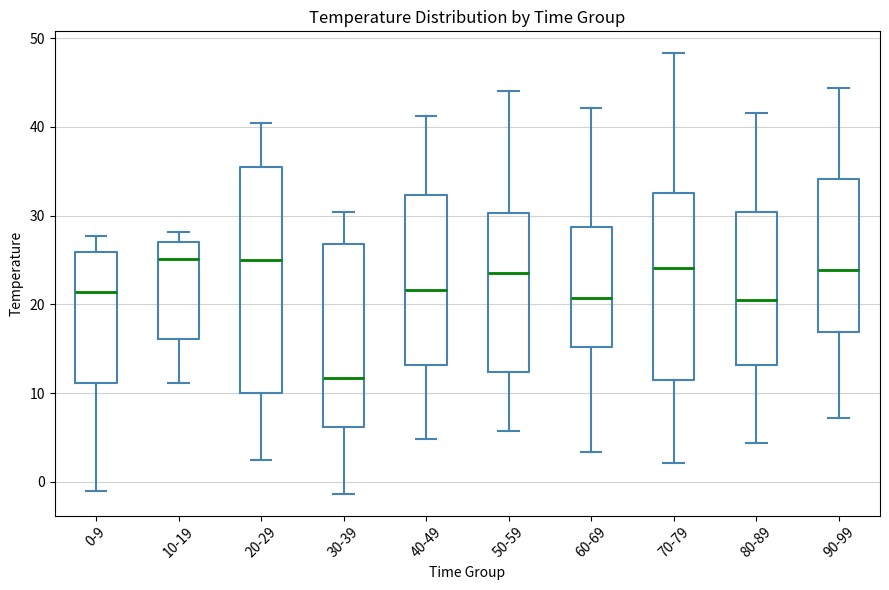

Reading left to right, read every box against the y-axis: the position of its median line, the range the box covers, and the ends of its whiskers. The values are not printed on the chart, so give them approximately, as read against the axis.

0-9: median 21, box 11 to 26, whiskers -1 to 28
10-19: median 25, box 16 to 27, whiskers 11 to 28
20-29: median 25, box 10 to 36, whiskers 2 to 40
30-39: median 12, box 6 to 27, whiskers -1 to 30
40-49: median 22, box 13 to 32, whiskers 5 to 41
50-59: median 24, box 12 to 30, whiskers 6 to 44
60-69: median 21, box 15 to 29, whiskers 3 to 42
70-79: median 24, box 11 to 33, whiskers 2 to 48
80-89: median 21, box 13 to 30, whiskers 4 to 42
90-99: median 24, box 17 to 34, whiskers 7 to 44